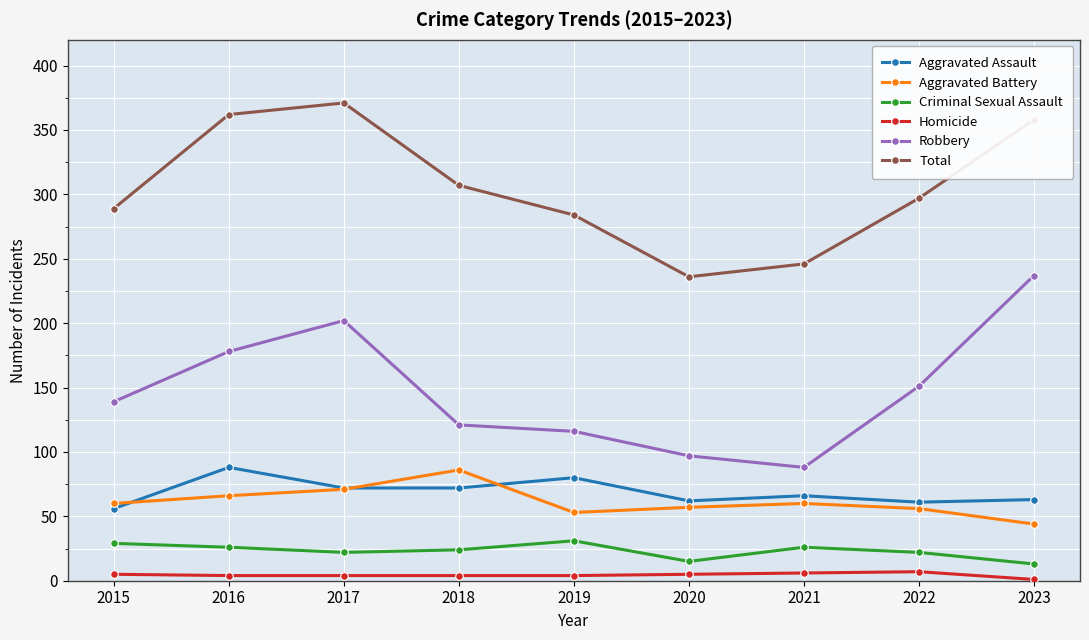

What are all the series names shown in the legend?

Aggravated Assault, Aggravated Battery, Criminal Sexual Assault, Homicide, Robbery, Total